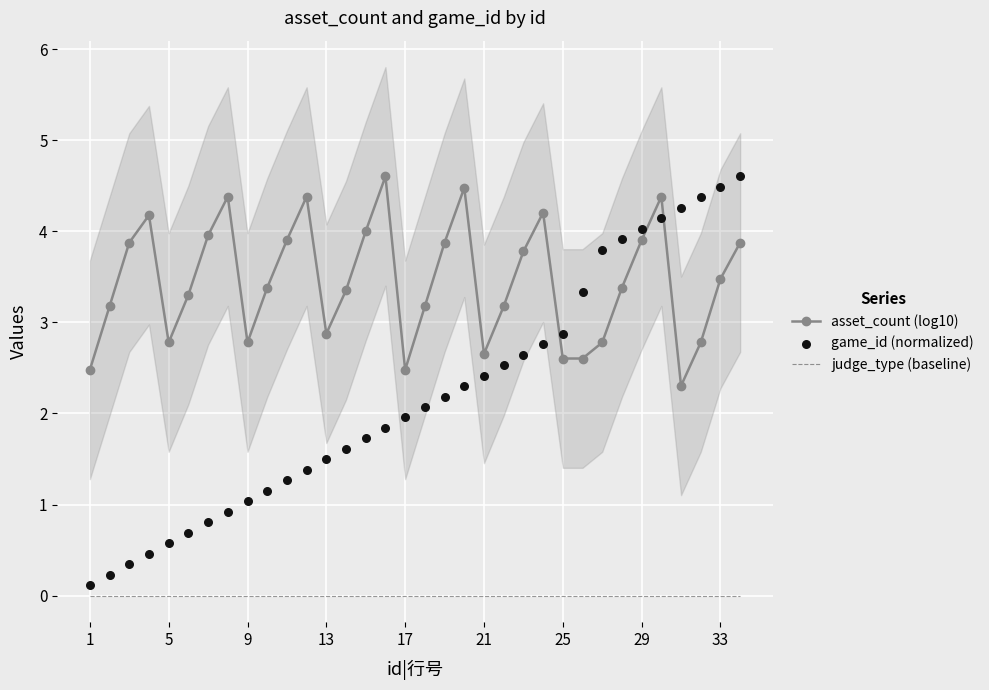

What is the minimum value for asset_count (log10)?

2.3